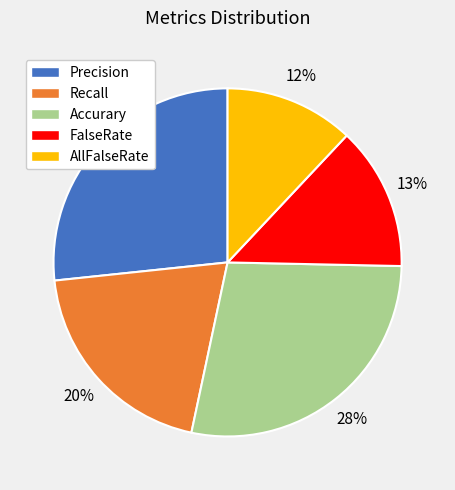

How many slices are in this pie chart?

5